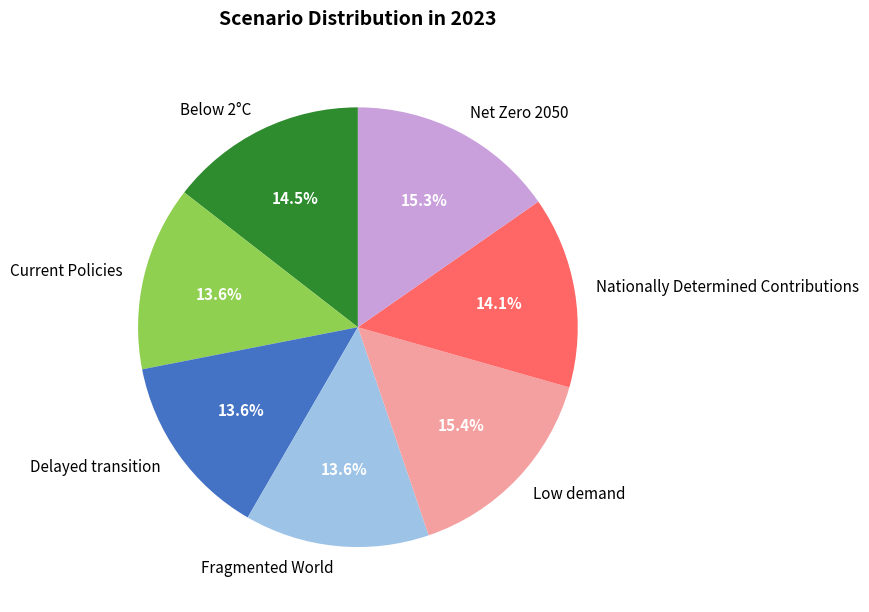

Is there any slice that represents more than half of the pie?

No